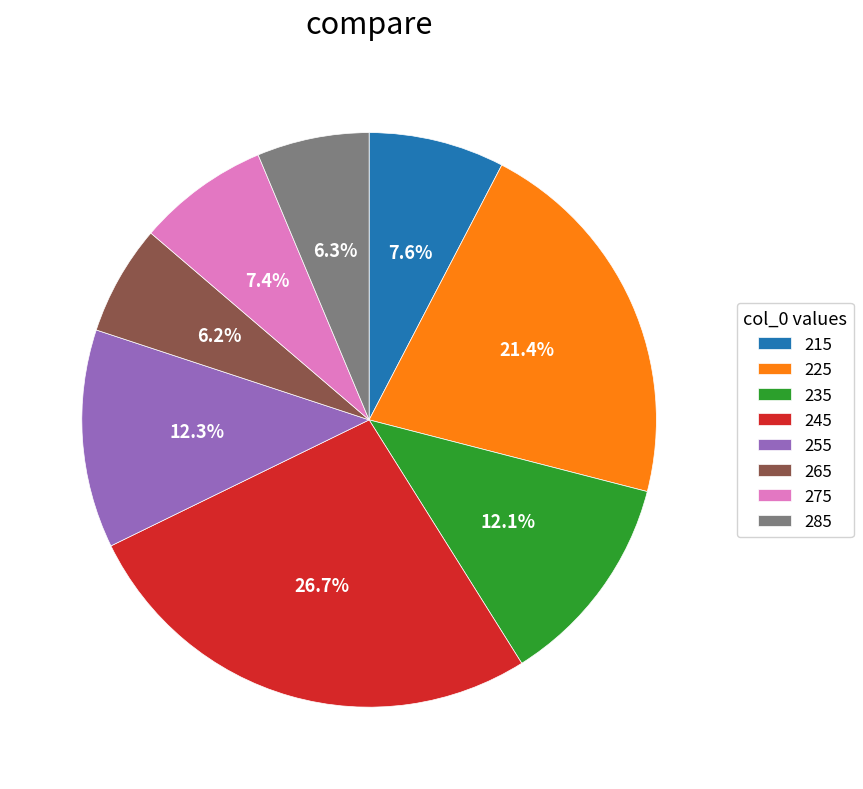

How many segments does this pie chart have?

8